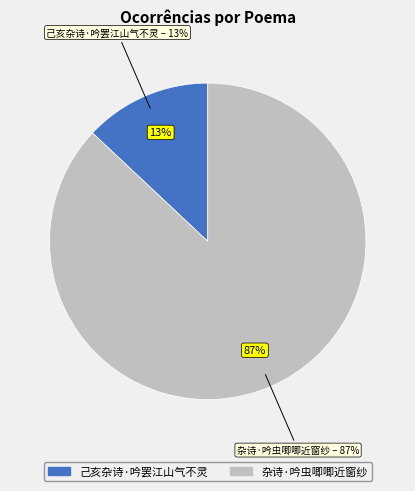

What is the largest slice in the pie chart?

杂诗·吟虫唧唧近窗纱